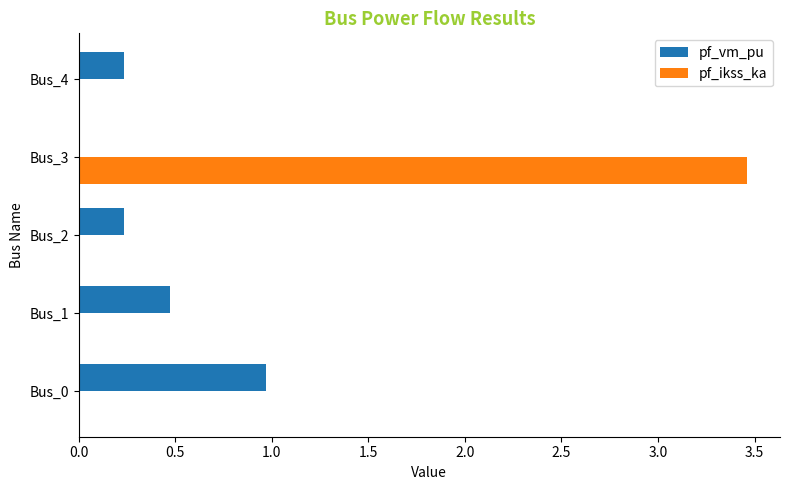

What are all the series names shown in the legend?

pf_vm_pu, pf_ikss_ka